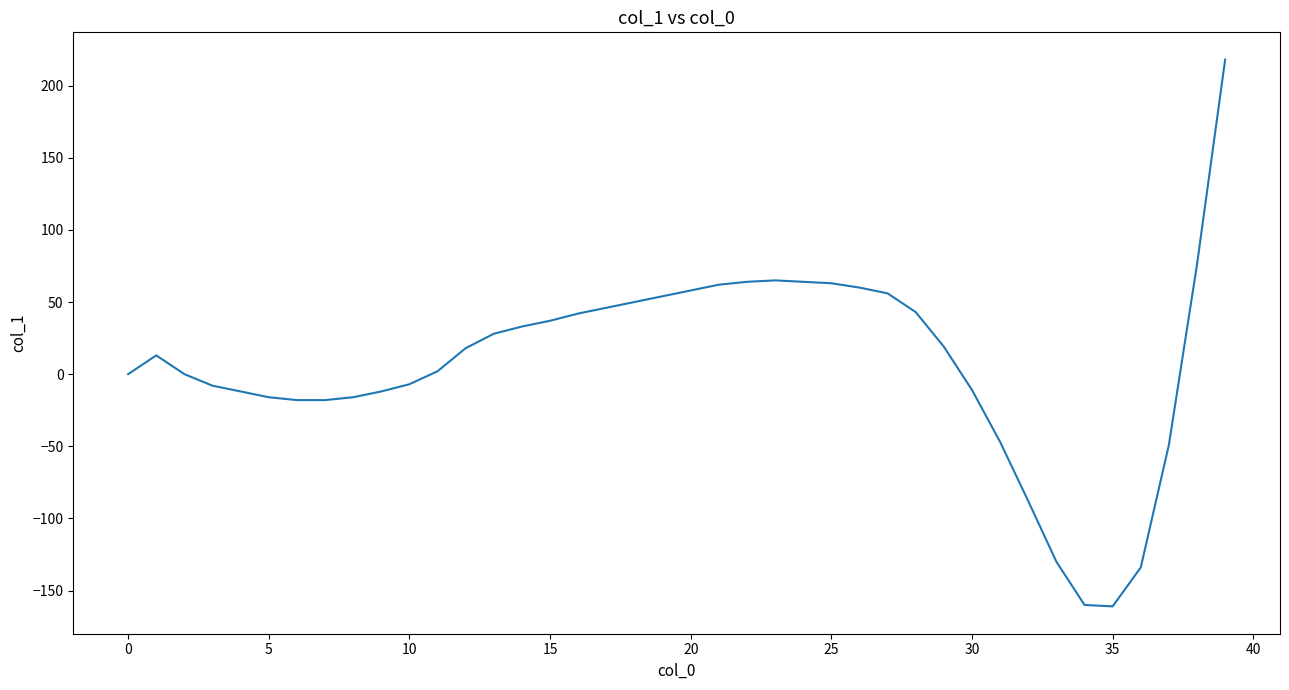

What is the difference between the maximum and minimum values?

379